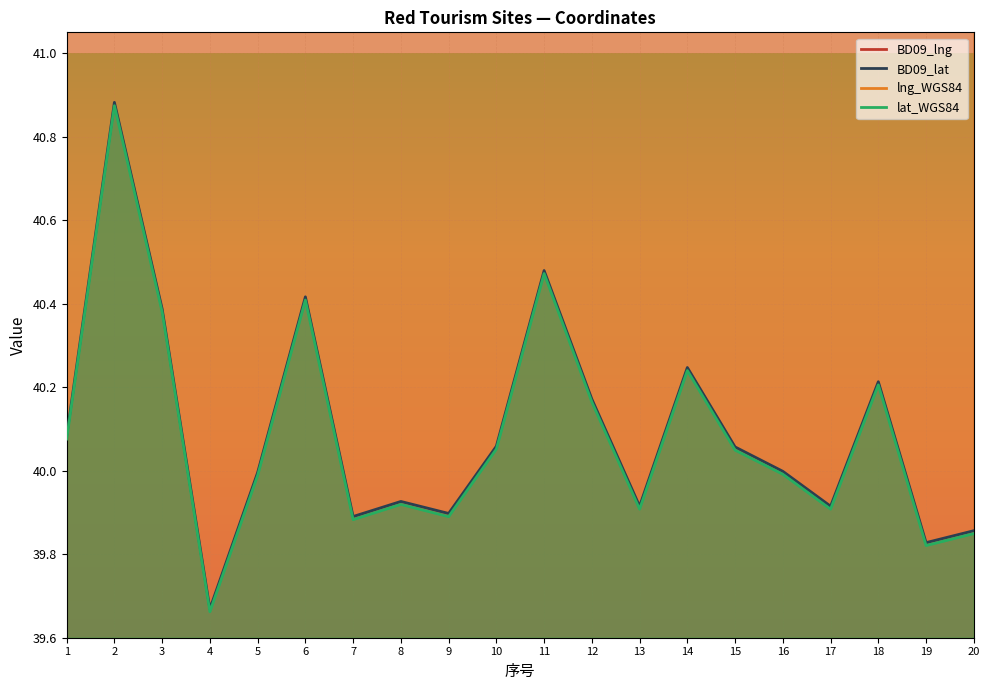

Between 11 and 18, which series saw the biggest shift?

lng_WGS84